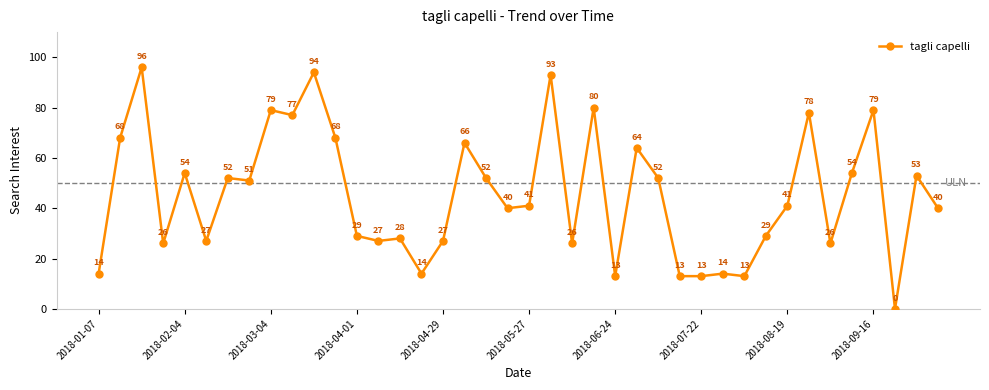

What is the average value?

45